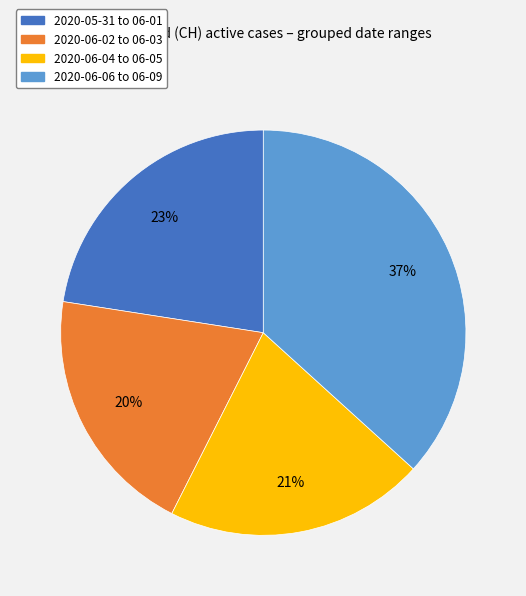

Between 2020-06-02 to 06-03 and 2020-05-31 to 06-01, which is larger?

2020-05-31 to 06-01